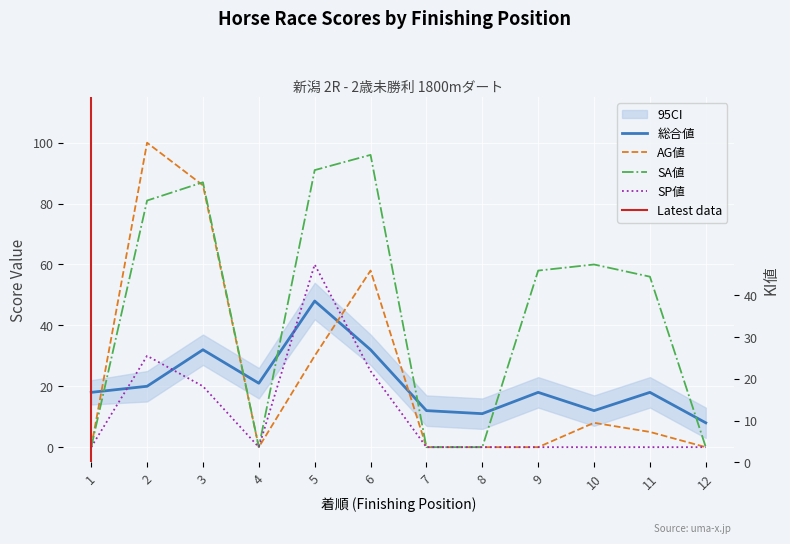

Reading left to right, extract all data points from this chart.

総合値: 1=18	2=20	3=32	4=21	5=48	6=32	7=12	8=11	9=18	10=12	11=18	12=8
SP値: 1=0	2=30	3=20	4=0	5=60	6=25	7=0	8=0	9=0	10=0	11=0	12=0
AG値: 1=0	2=100	3=86	4=0	5=30	6=58	7=0	8=0	9=0	10=8	11=5	12=0
SA値: 1=0	2=81	3=87	4=0	5=91	6=96	7=0	8=0	9=58	10=60	11=56	12=0